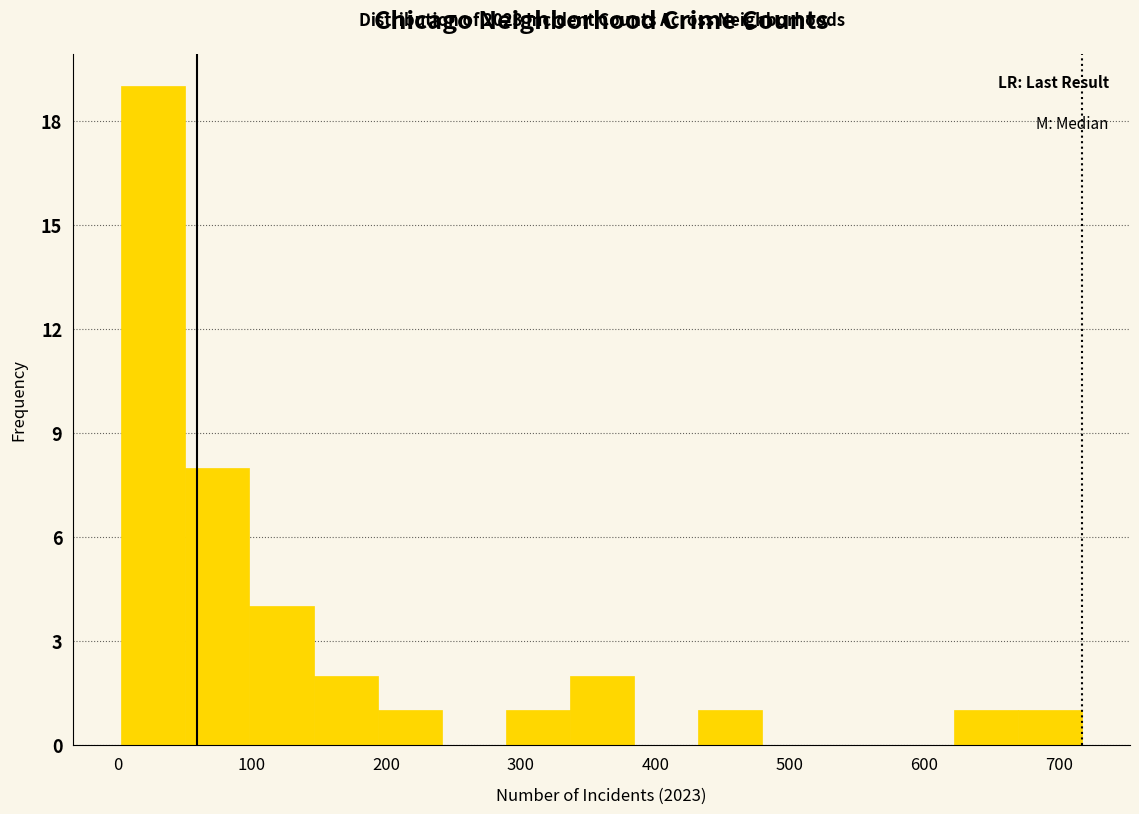

Over which range of the x-axis is the bar tallest?

0 to 50